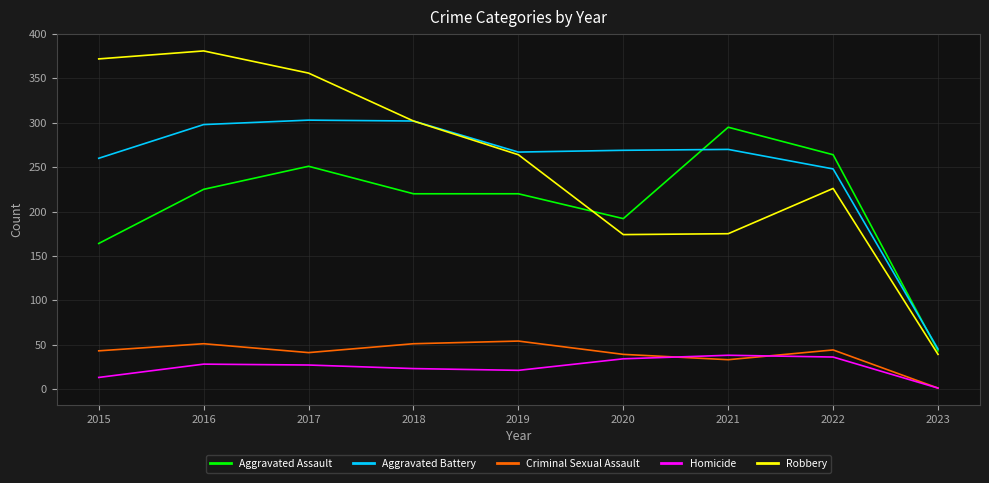

Between 2016 and 2018, which series saw the biggest shift?

Robbery